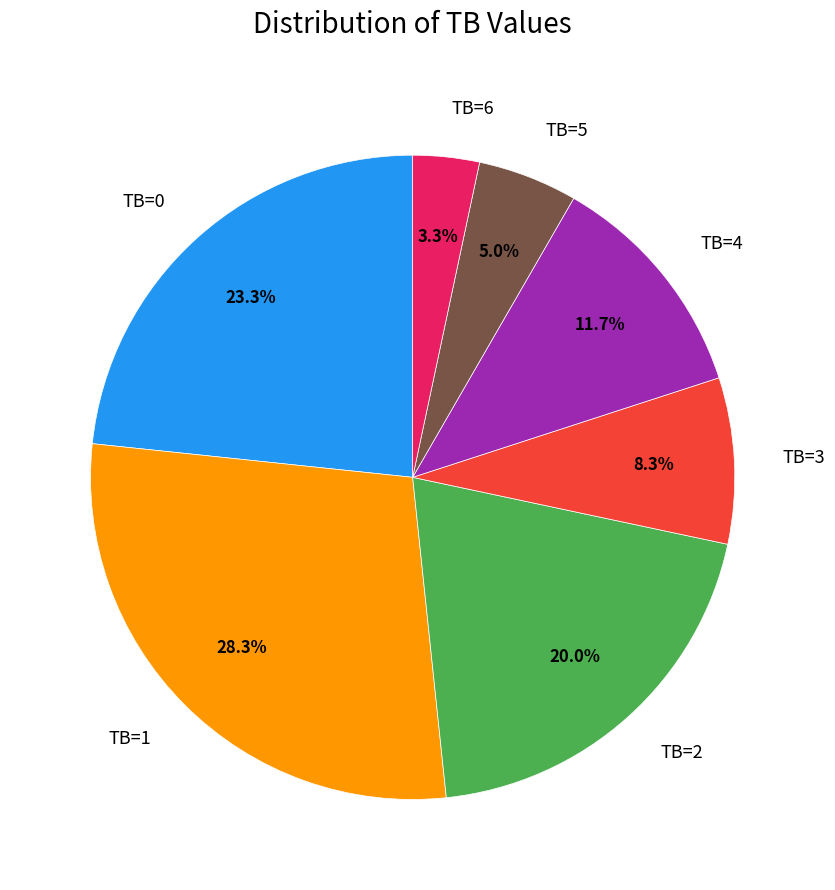

What is the total percentage of TB=4 and TB=5?

16.7%